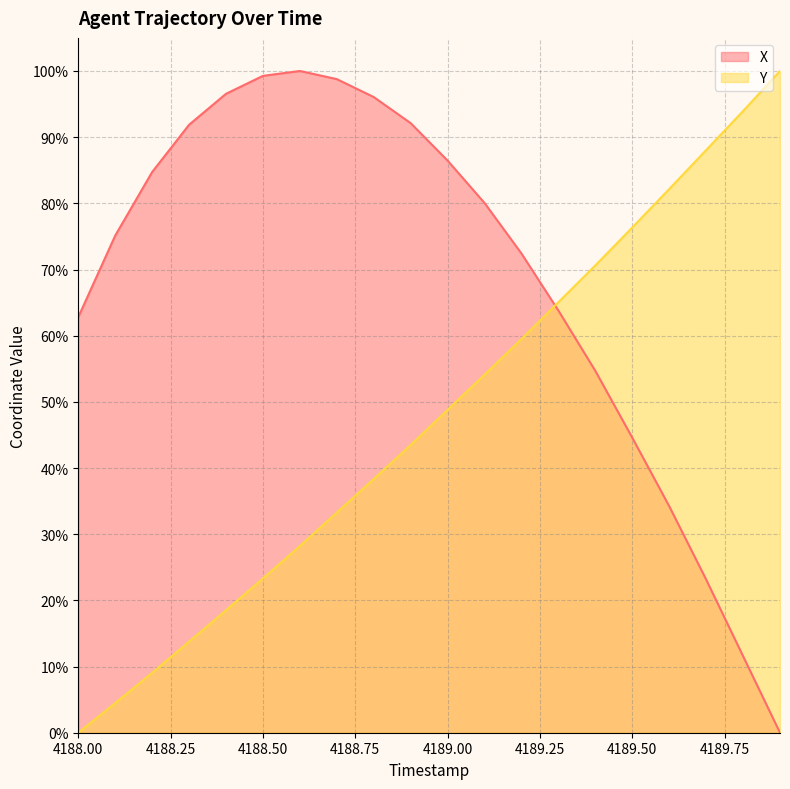

How many series are shown in this chart?

2